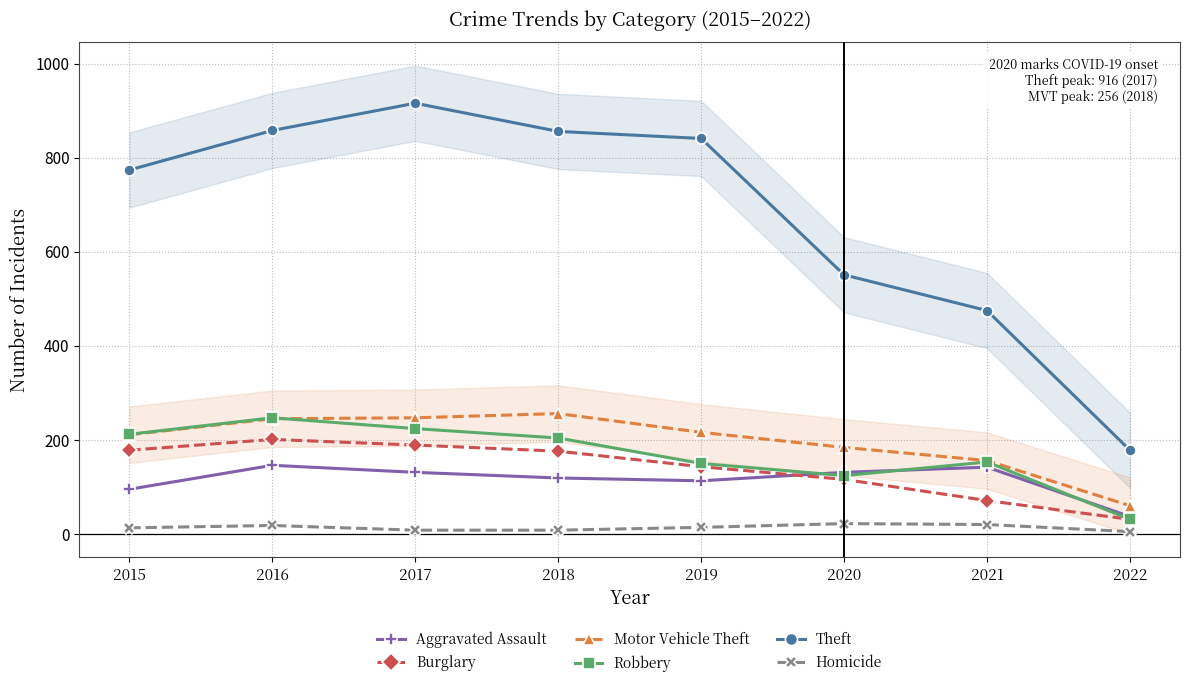

What is the lowest value of the Robbery series?

31